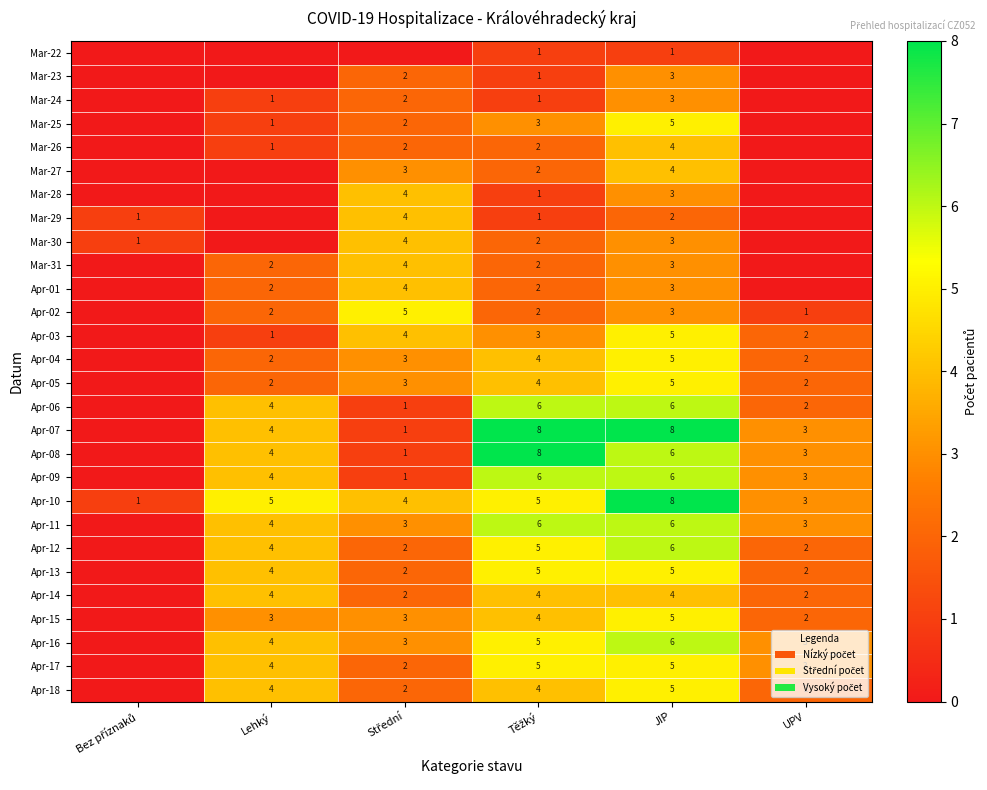

True or false: Apr-05 has a value of 2 at Lehký.

True